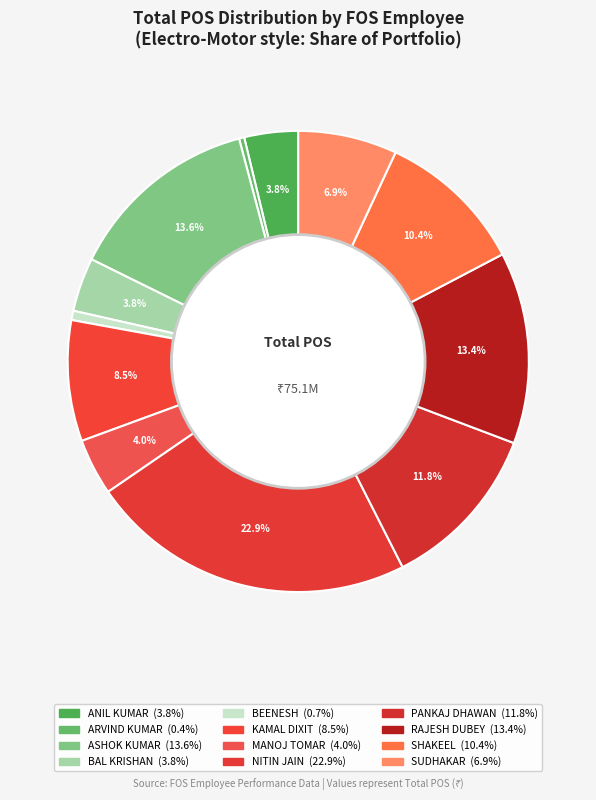

Is there a majority slice in this chart?

No